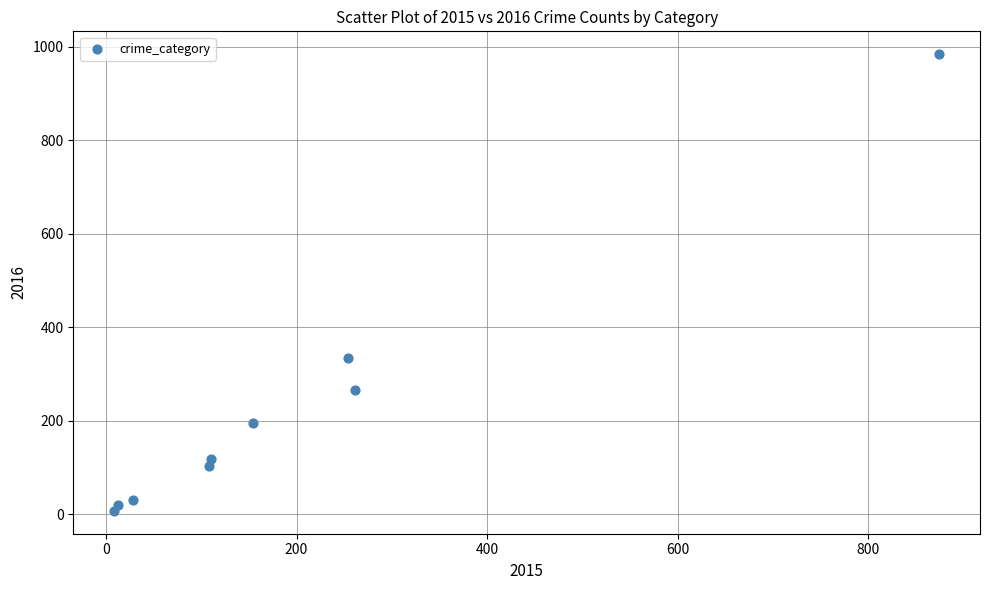

What is the average X value?

201